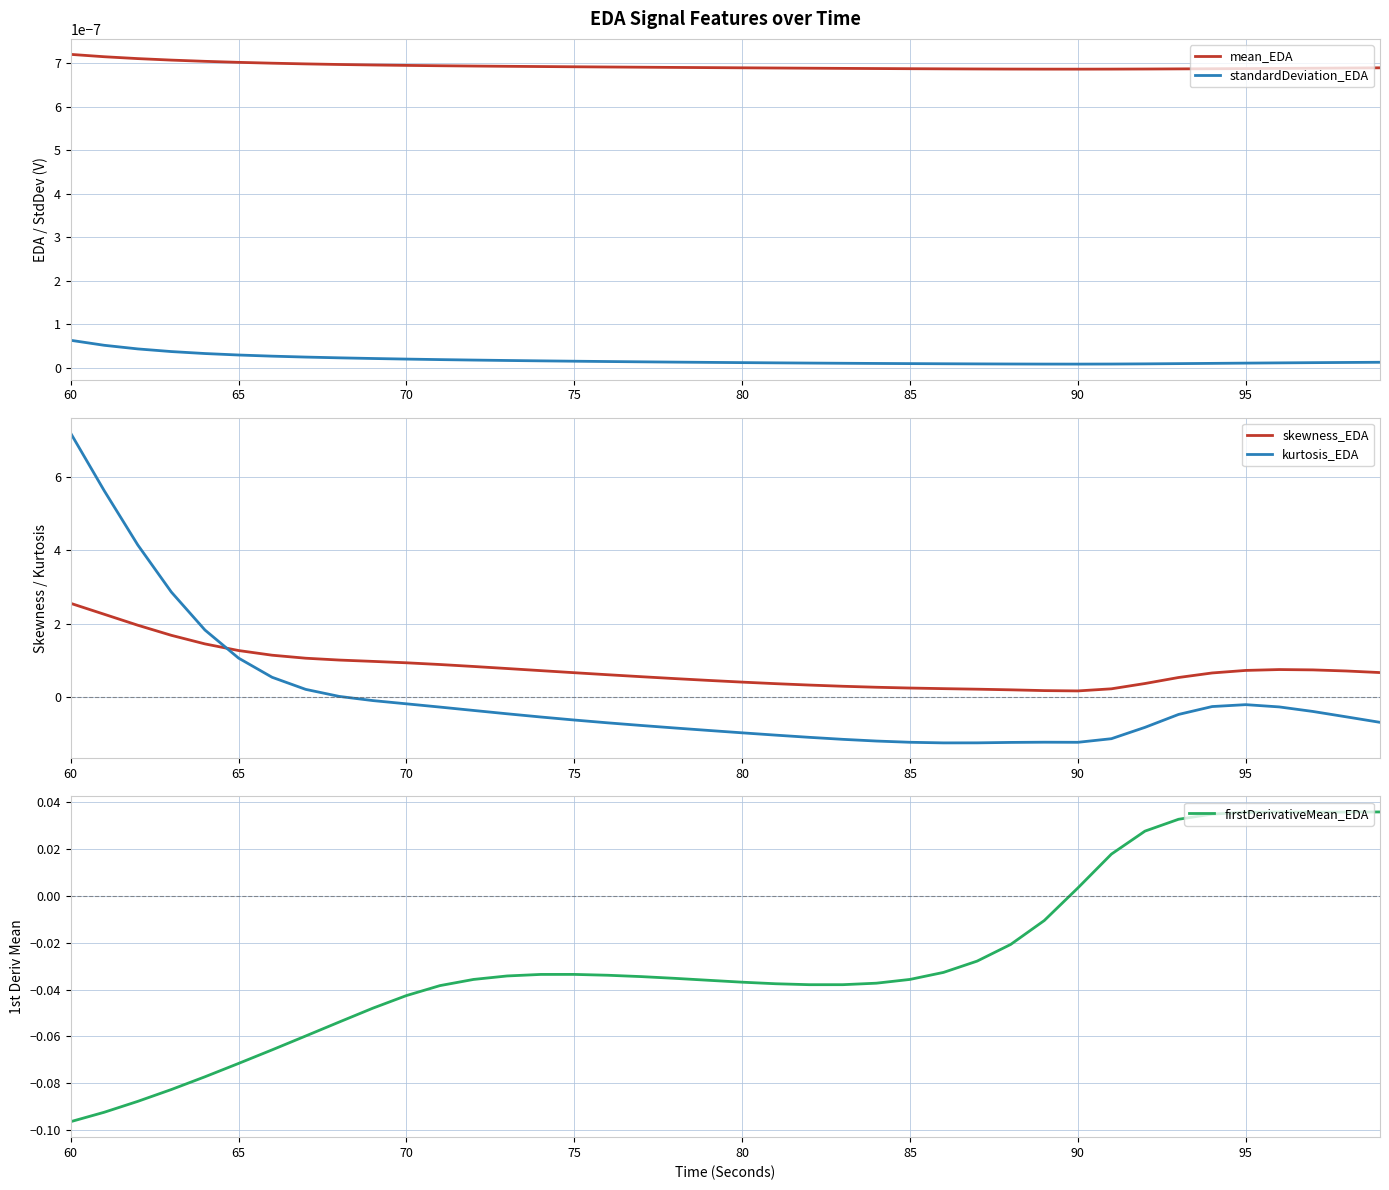

True or false: standardDeviation_EDA and mean_EDA intersect in this chart.

False